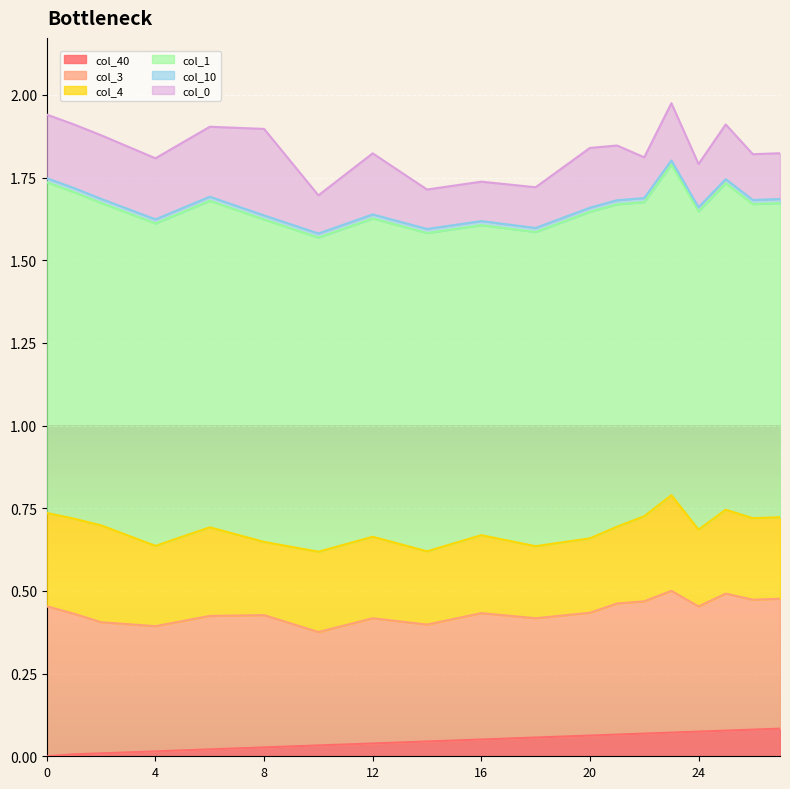

Where is col_0 nearest to the value 0?

10